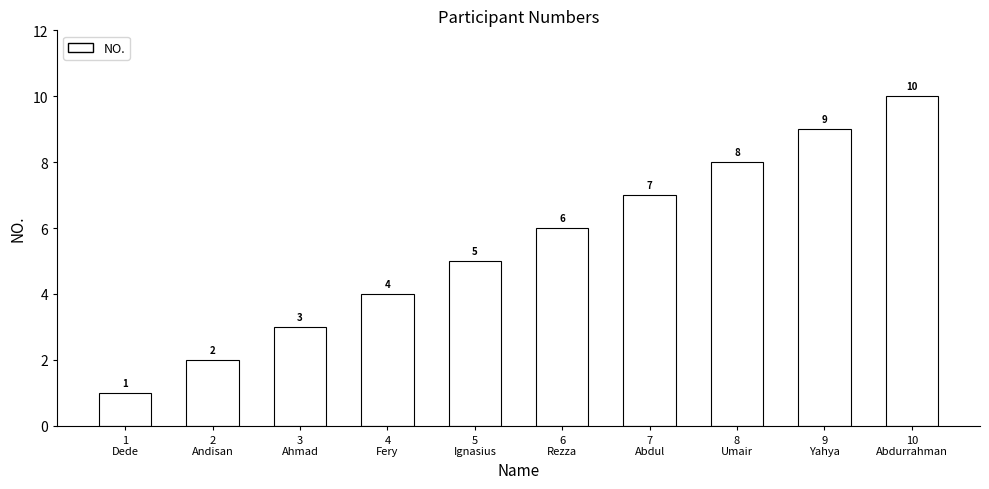

How many bars are there in total?

10